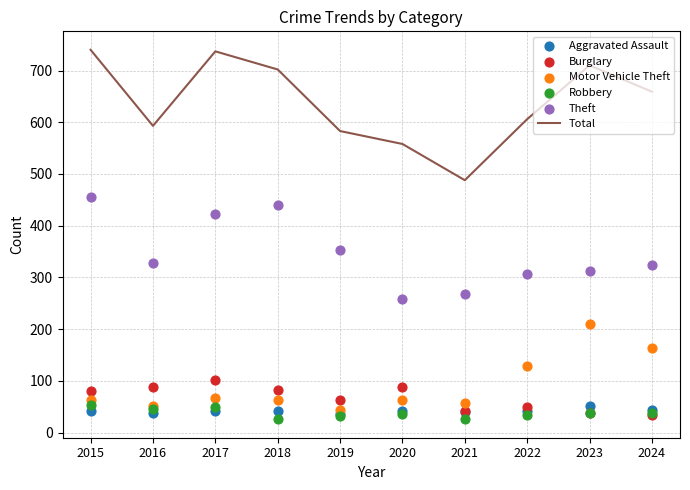

What are all the series names shown in the legend?

Total, Aggravated Assault, Burglary, Motor Vehicle Theft, Robbery, Theft